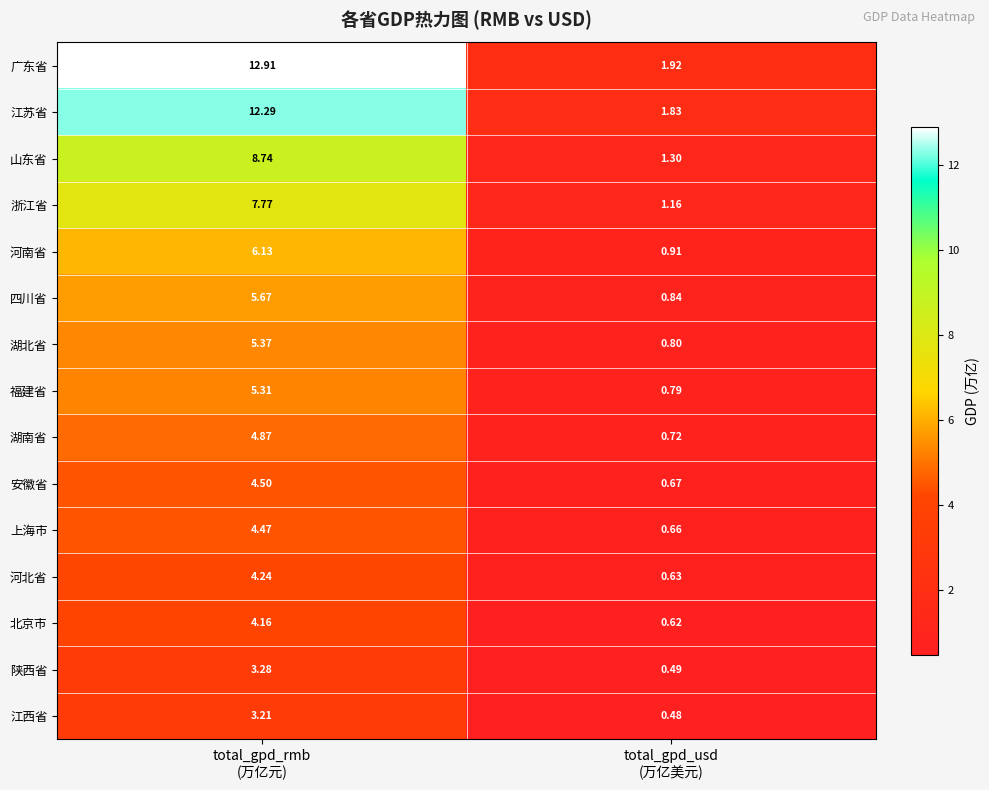

Which series has the largest total across all categories?

广东省